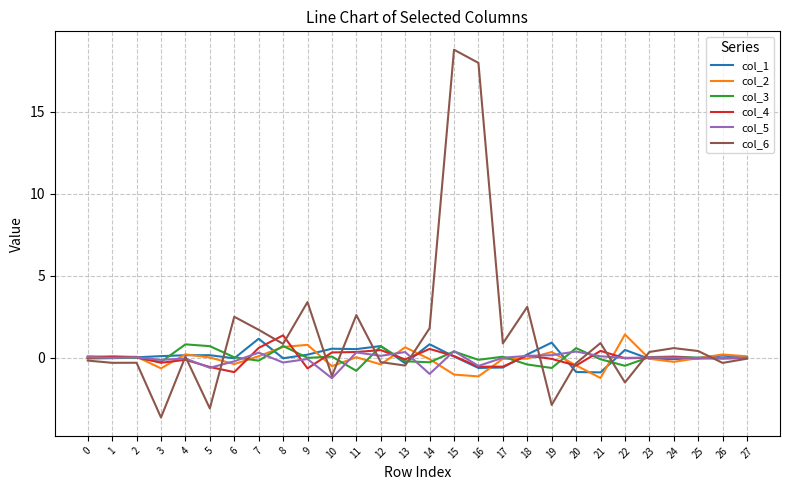

Which label corresponds to the largest value in the chart?

15